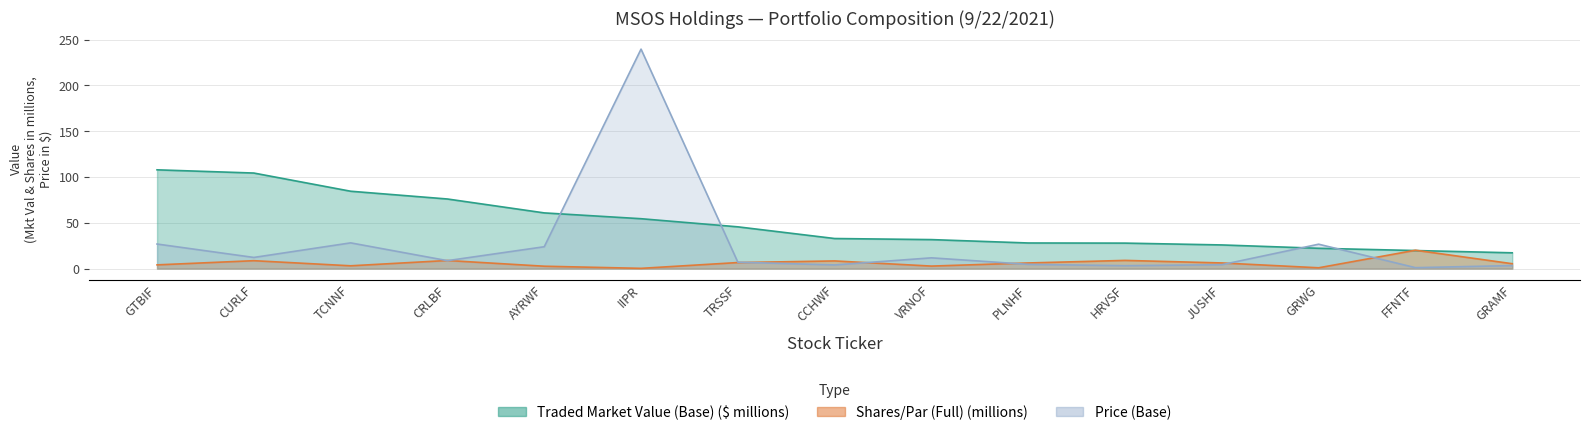

How many series are shown in this chart?

3